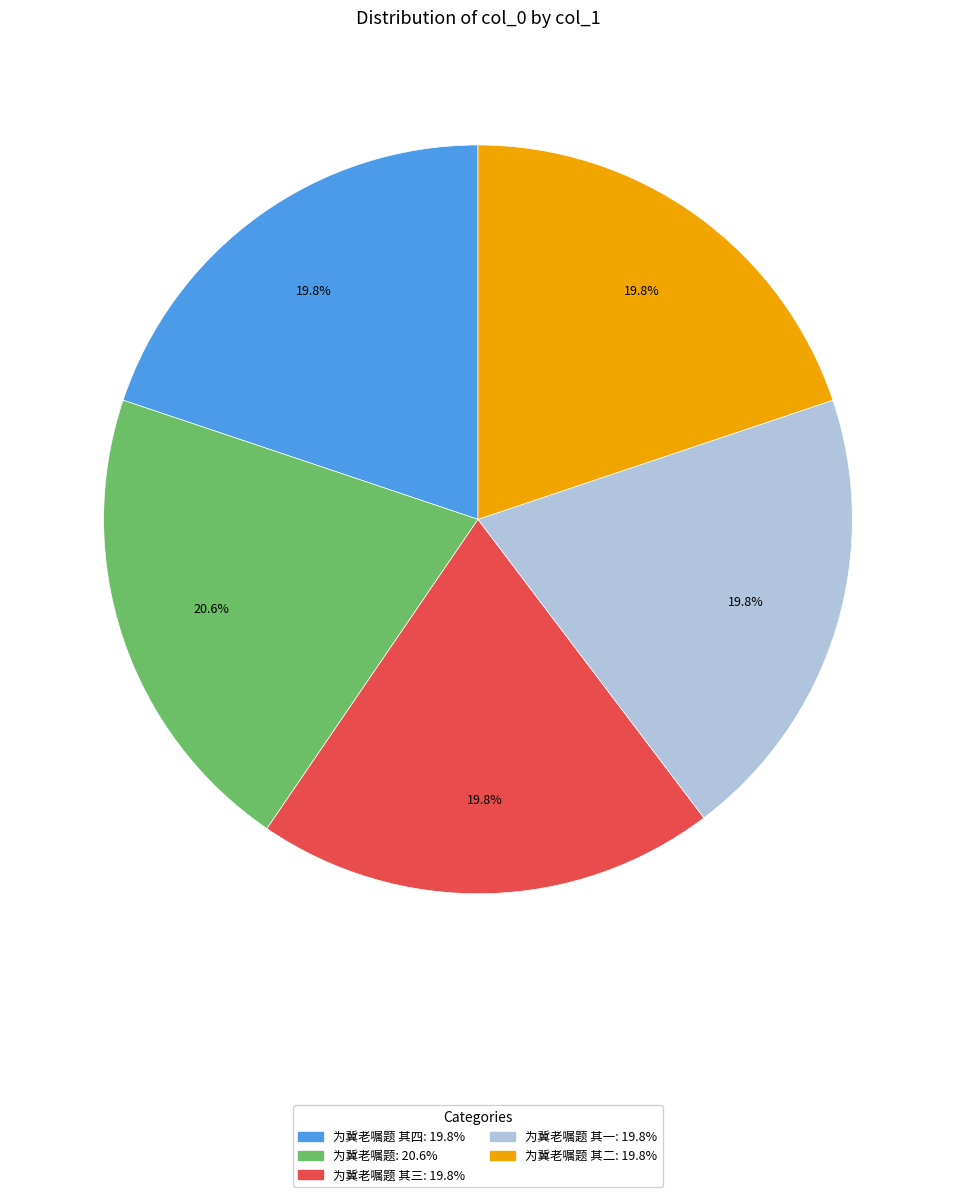

Does any single category account for the majority?

No